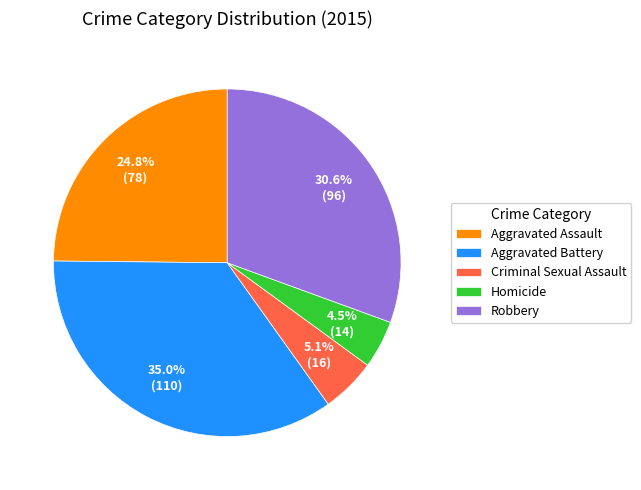

To the nearest percent, what is the difference between the Aggravated Battery and Criminal Sexual Assault slice percentages?

30%